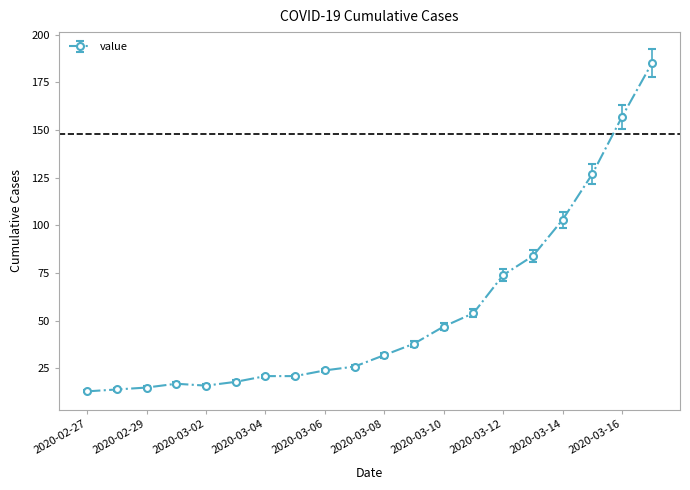

Reading right to left, extract all data points from this chart.

185	157	127	103	84	74	54	47	38	32	26	24	21	21	18	16	17	15	14	13